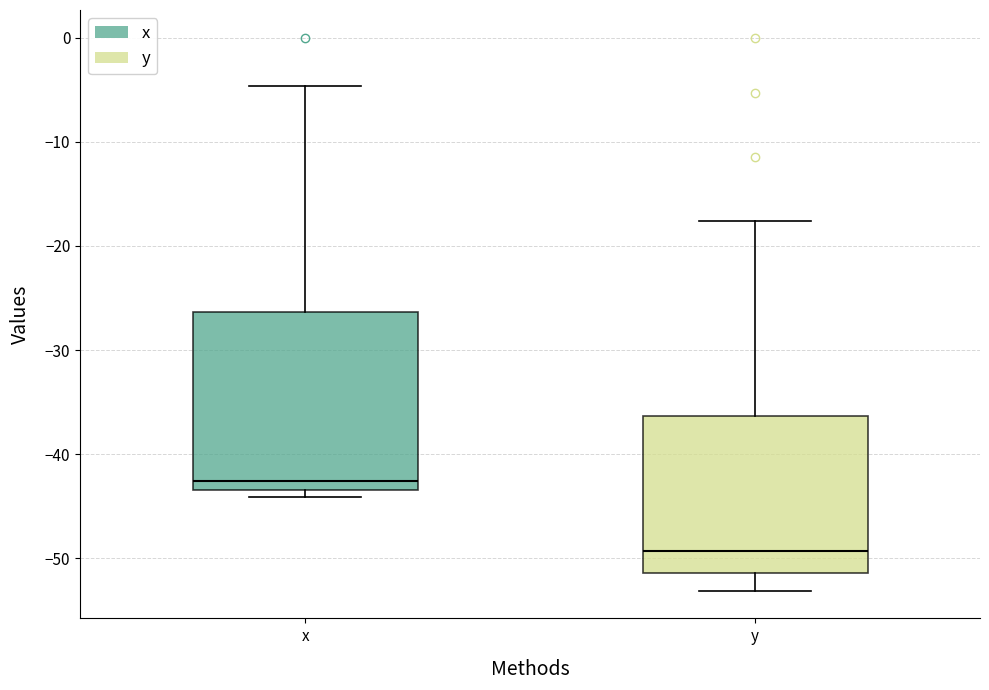

Reading left to right, transcribe this box plot: for each box, give where its median line is, the range the box spans, and where its two whiskers end, as read against the y-axis. The values are not printed on the chart, so give them approximately, as read against the axis.

x: median -43 (just above the box's lower edge), box -43 to -26, whiskers -44 to -5
y: median -49, box -51 to -36, whiskers -53 to -18